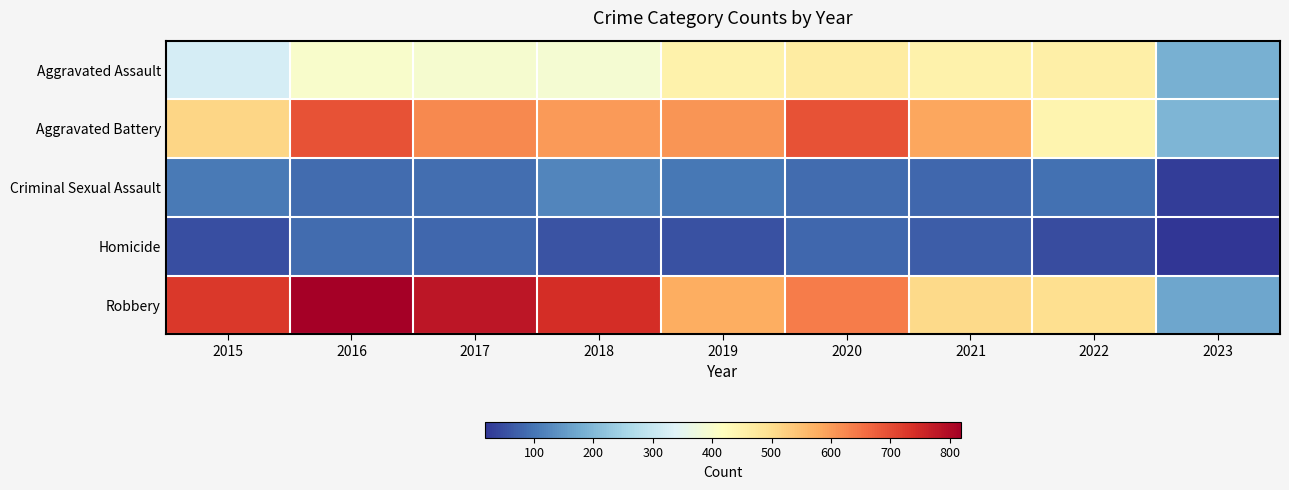

Which series changed the most between 2020 and 2023?

Aggravated Battery